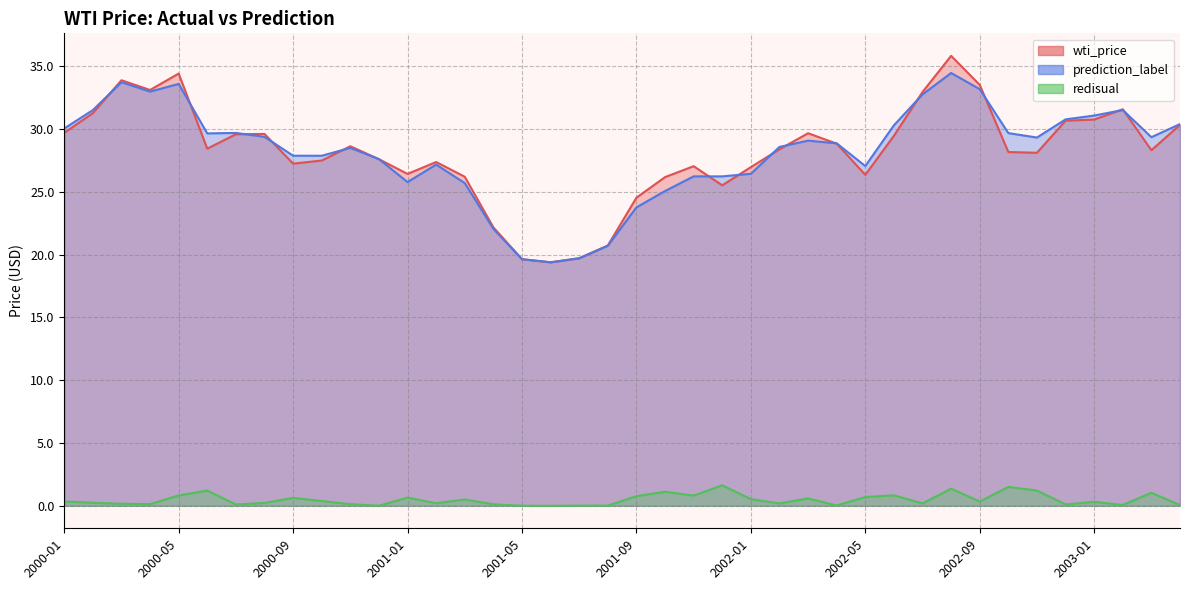

Reading left to right, what are all the values shown in this chart?

wti_price: 2000-01=29.7	2000-02=31.3	2000-03=33.9	2000-04=33.1	2000-05=34.4	2000-06=28.4	2000-07=29.6	2000-08=29.6	2000-09=27.2	2000-10=27.5	2000-11=28.6	2000-12=27.6	2001-01=26.4	2001-02=27.4	2001-03=26.2	2001-04=22.2	2001-05=19.6	2001-06=19.4	2001-07=19.7	2001-08=20.7	2001-09=24.5	2001-10=26.2	2001-11=27.0	2001-12=25.5	2002-01=27.0	2002-02=28.4	2002-03=29.7	2002-04=28.8	2002-05=26.4	2002-06=29.5	2002-07=32.9	2002-08=35.8	2002-09=33.5	2002-10=28.2	2002-11=28.1	2002-12=30.7	2003-01=30.8	2003-02=31.6	2003-03=28.3	2003-04=30.3
prediction_label: 2000-01=30.0	2000-02=31.5	2000-03=33.7	2000-04=33.0	2000-05=33.6	2000-06=29.7	2000-07=29.7	2000-08=29.4	2000-09=27.9	2000-10=27.9	2000-11=28.5	2000-12=27.6	2001-01=25.8	2001-02=27.2	2001-03=25.7	2001-04=22.0	2001-05=19.6	2001-06=19.4	2001-07=19.7	2001-08=20.7	2001-09=23.8	2001-10=25.1	2001-11=26.2	2001-12=26.2	2002-01=26.4	2002-02=28.6	2002-03=29.1	2002-04=28.9	2002-05=27.1	2002-06=30.3	2002-07=32.8	2002-08=34.5	2002-09=33.2	2002-10=29.7	2002-11=29.3	2002-12=30.8	2003-01=31.1	2003-02=31.5	2003-03=29.4	2003-04=30.4
redisual: 2000-01=0.3	2000-02=0.2	2000-03=0.2	2000-04=0.1	2000-05=0.8	2000-06=1.2	2000-07=0.1	2000-08=0.2	2000-09=0.6	2000-10=0.4	2000-11=0.1	2000-12=0.0	2001-01=0.6	2001-02=0.2	2001-03=0.5	2001-04=0.1	2001-05=0.0	2001-06=0.0	2001-07=0.0	2001-08=0.0	2001-09=0.8	2001-10=1.1	2001-11=0.8	2001-12=1.6	2002-01=0.5	2002-02=0.2	2002-03=0.6	2002-04=0.0	2002-05=0.7	2002-06=0.8	2002-07=0.2	2002-08=1.4	2002-09=0.3	2002-10=1.5	2002-11=1.2	2002-12=0.1	2003-01=0.3	2003-02=0.1	2003-03=1.0	2003-04=0.1